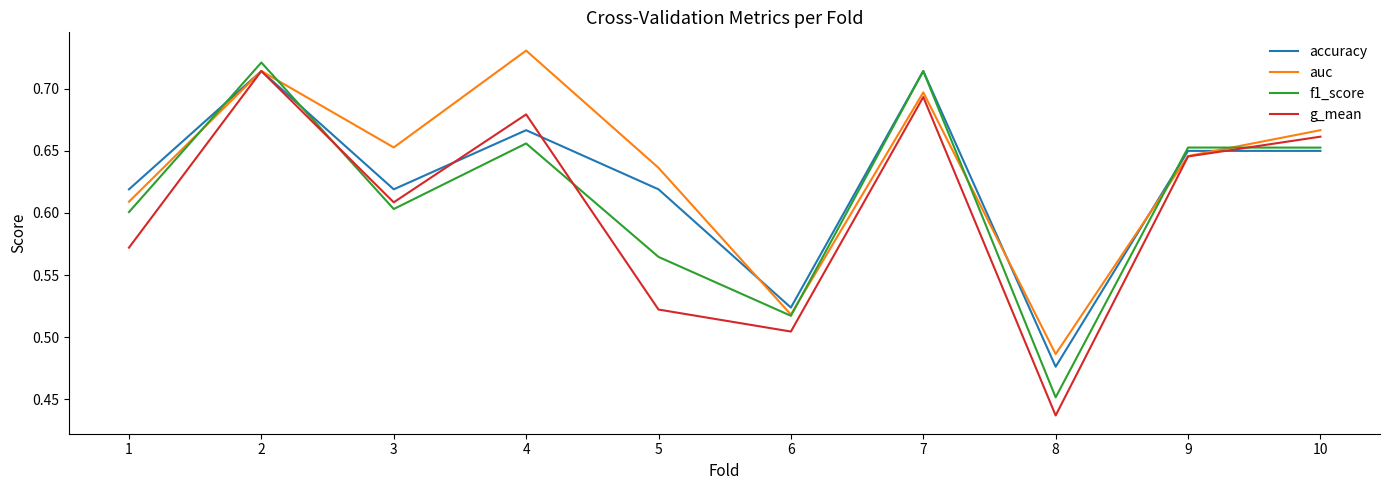

After their last crossing, which series has the higher values: f1_score or auc?

auc